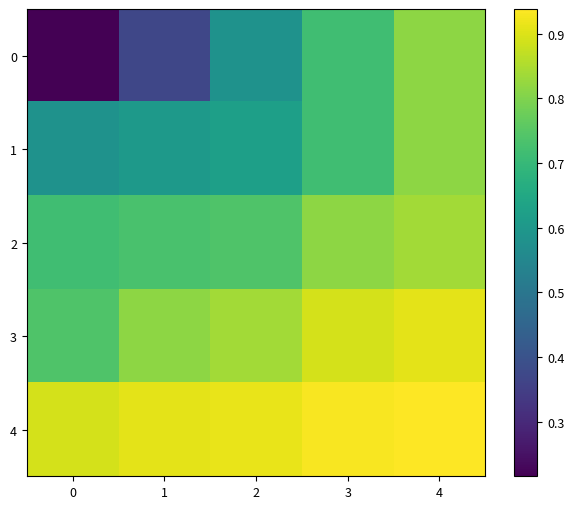

What is the total value across all series at 3?

4.1